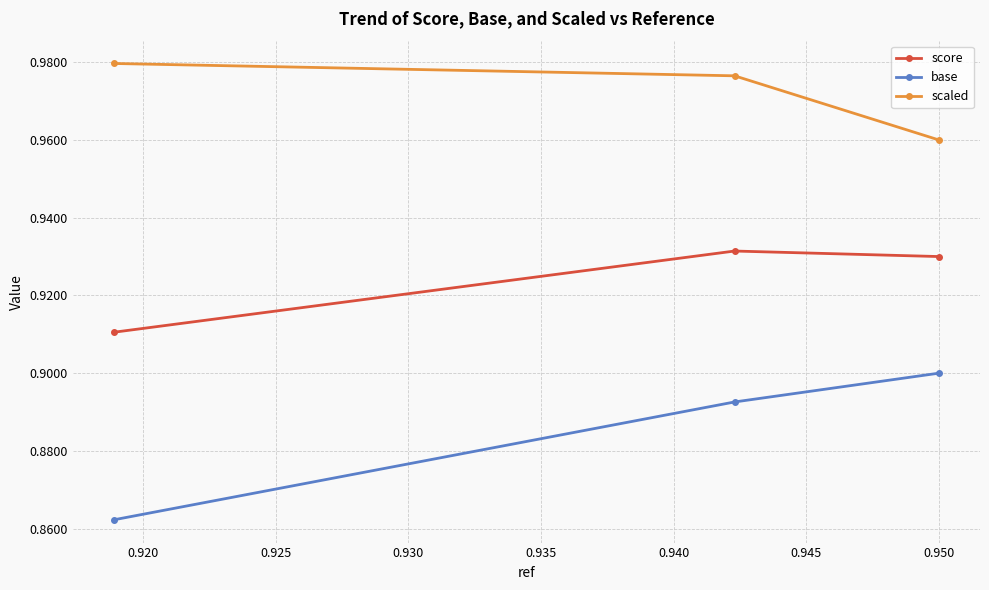

Which series has the largest range (max minus min)?

base